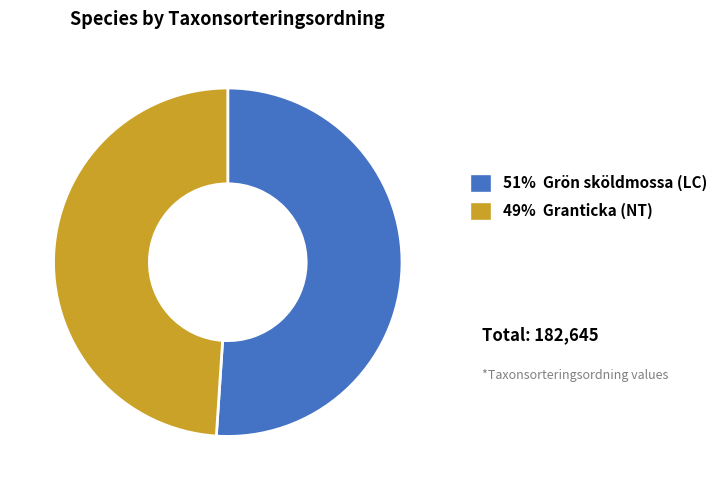

How many slices are in this pie chart?

2